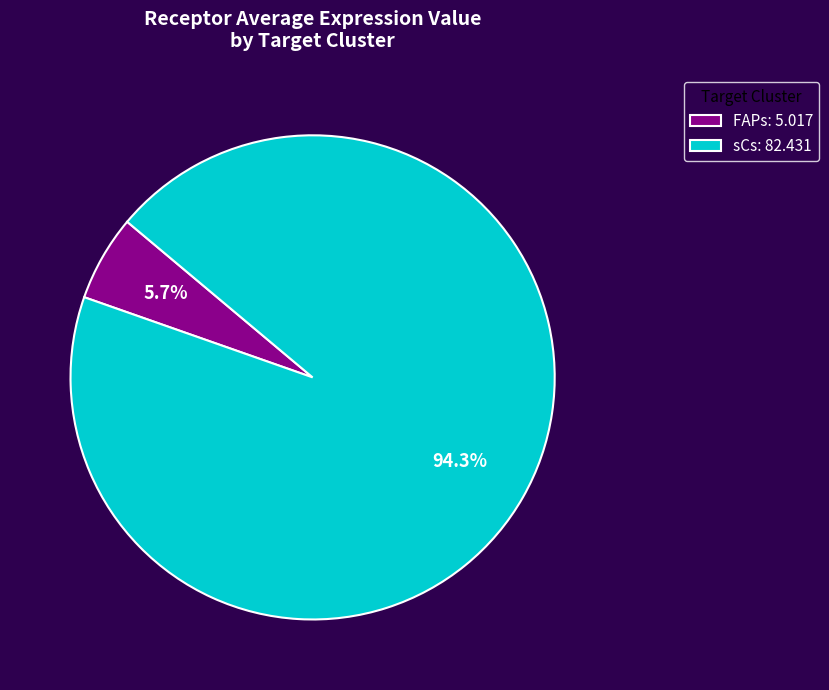

How many slices are in this pie chart?

2